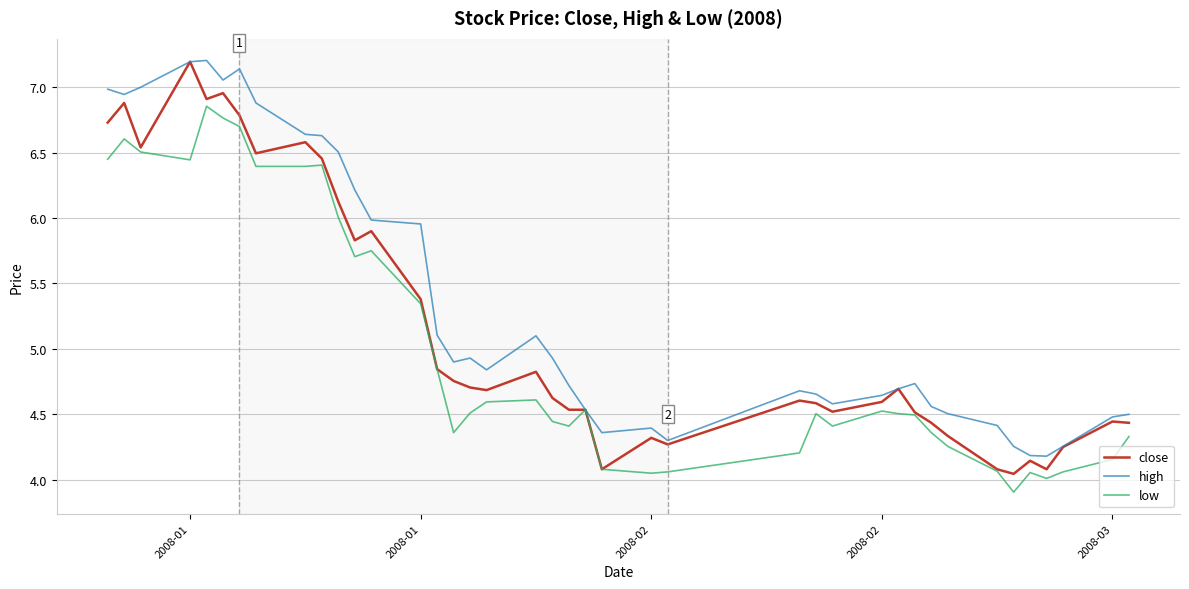

Which series has the largest range (max minus min)?

close